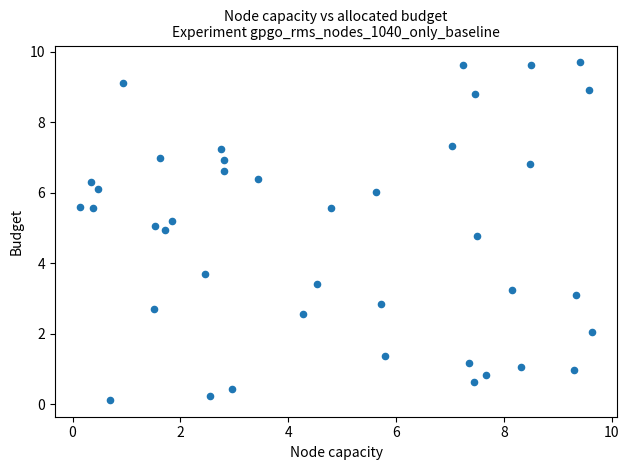

What Y value in the scatter plot is closest to 4?

3.7